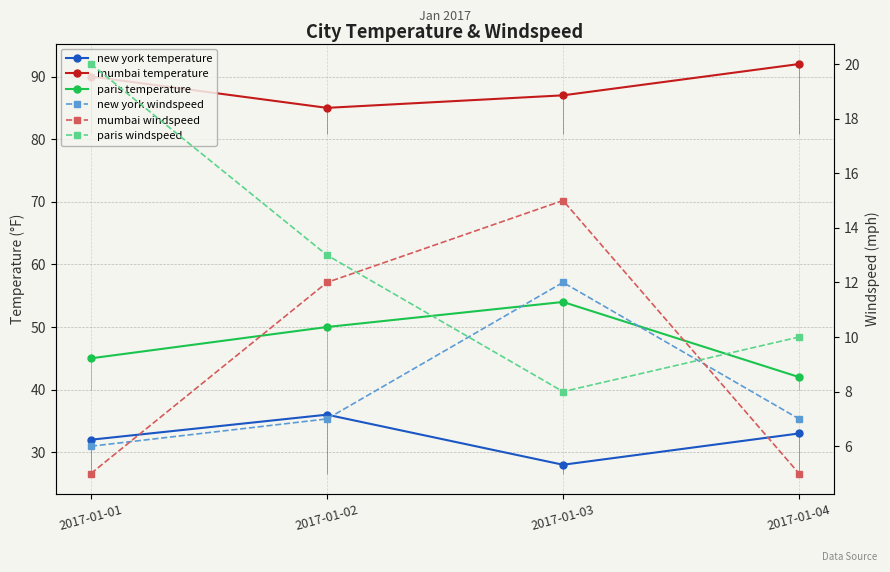

After their last crossing, which series has the higher values: new york windspeed or mumbai windspeed?

new york windspeed